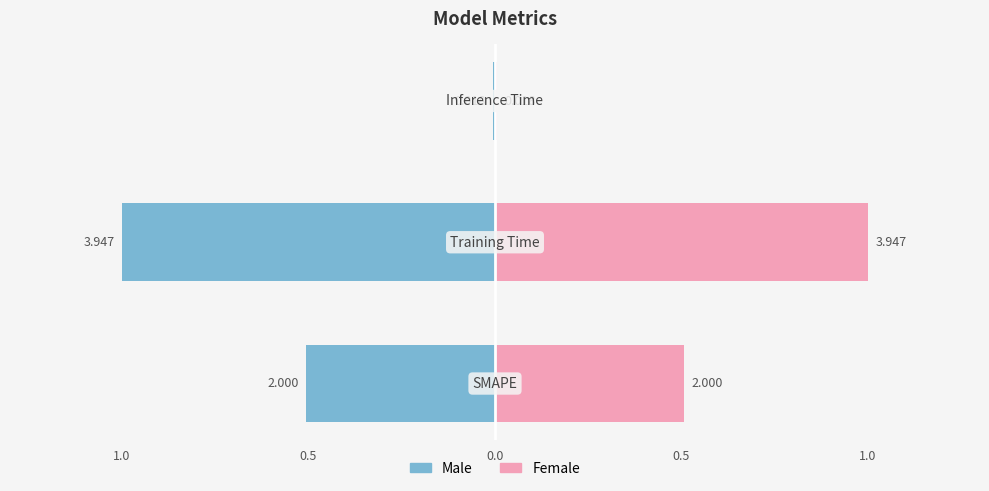

What is the difference between the second highest and minimum values in the Right (col_1 normalized) series?

0.5